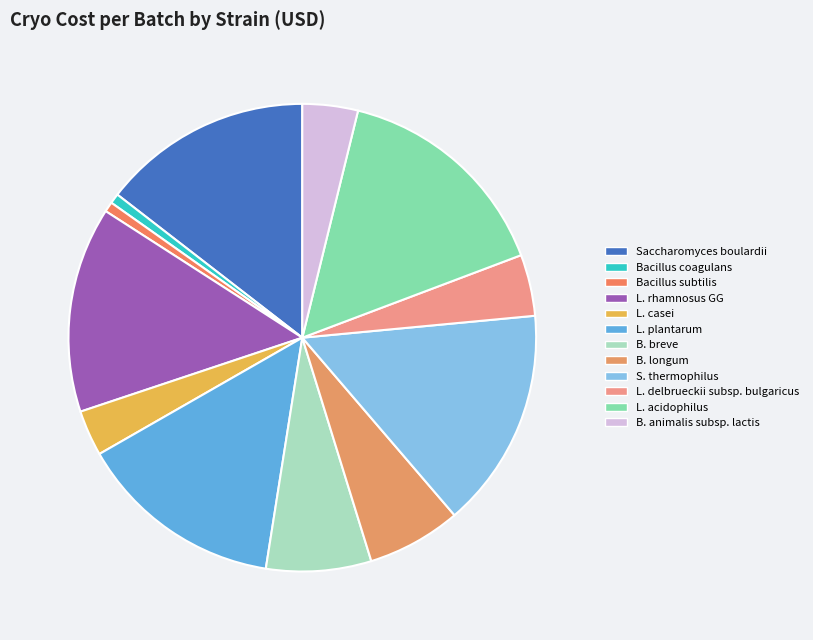

Rank the categories by value from lowest to highest.

Bacillus coagulans, Bacillus subtilis, L. casei, B. animalis subsp. lactis, L. delbrueckii subsp. bulgaricus, B. longum, B. breve, L. rhamnosus GG, L. plantarum, Saccharomyces boulardii, S. thermophilus, L. acidophilus